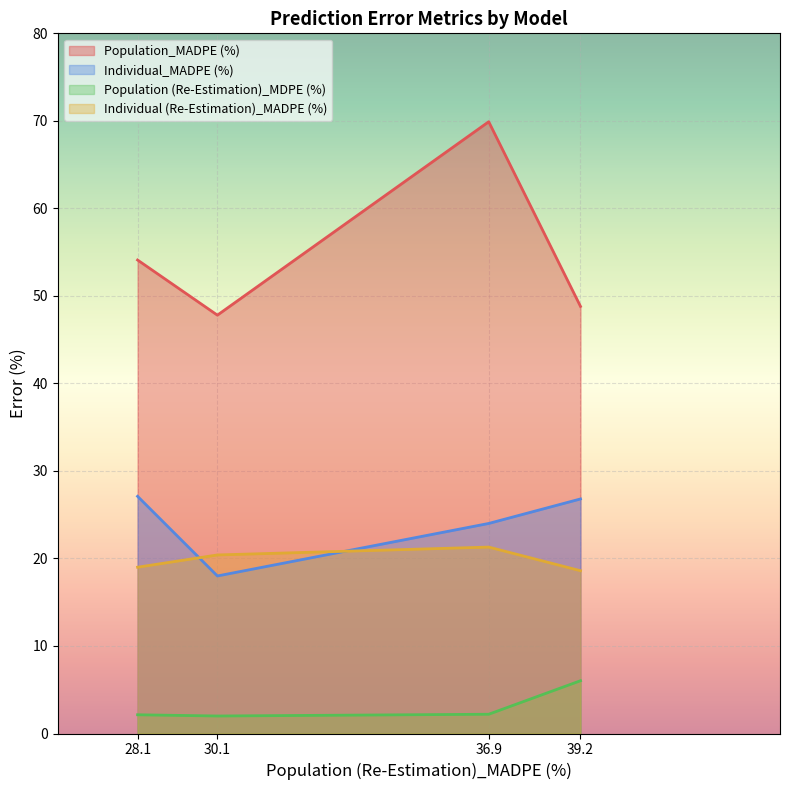

At which category is the sum across all series the highest?

36.9